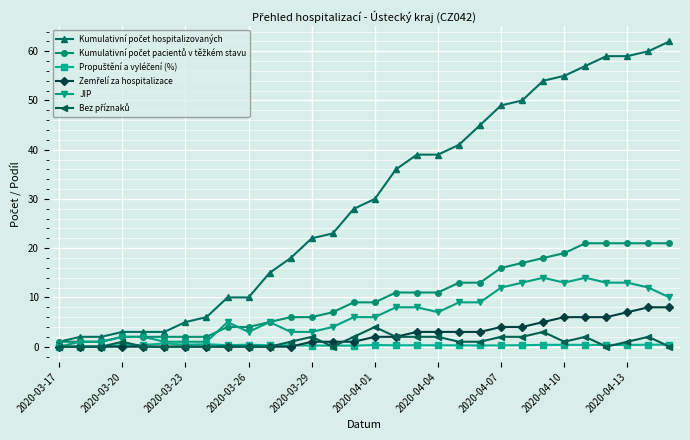

What is the greatest value displayed?

62.0